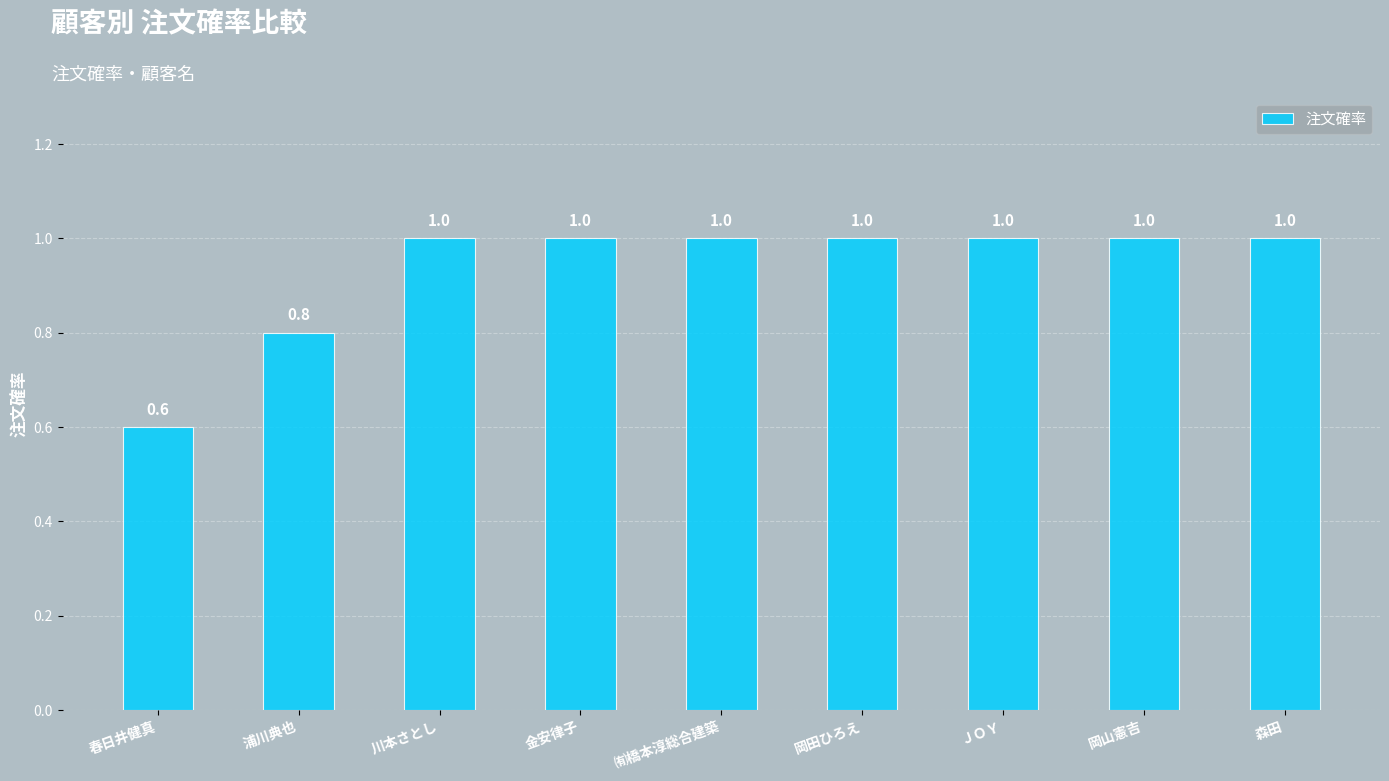

How many data points does each series have?

9